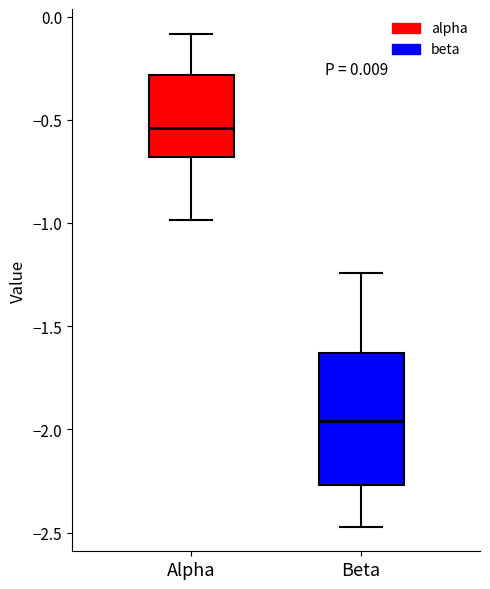

Which box is the tallest, from its lower edge to its upper edge?

Beta